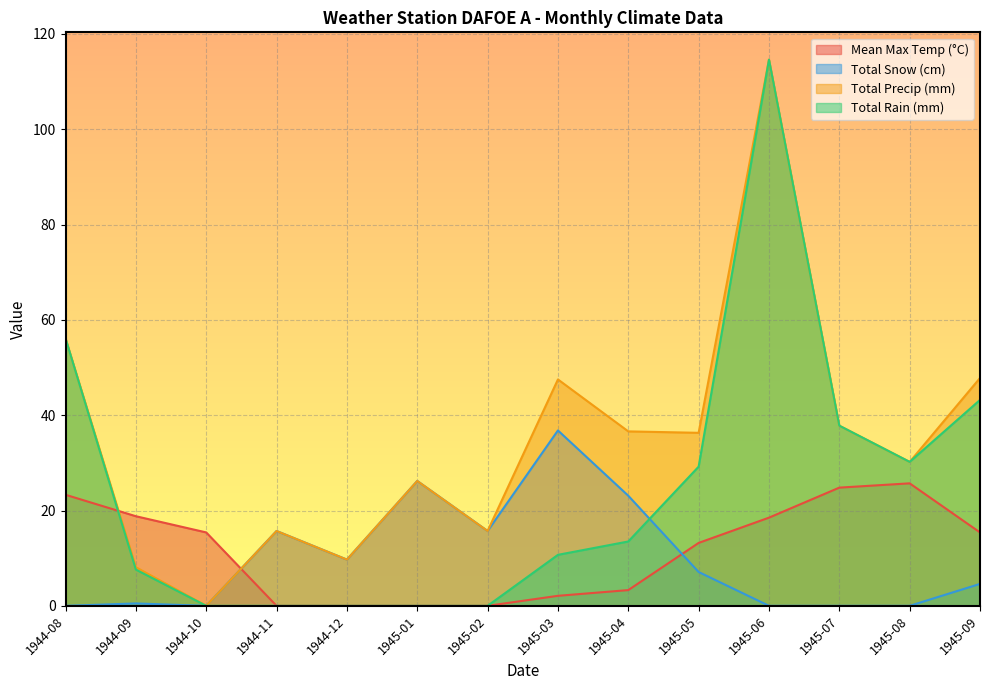

Where is Total Snow (cm) nearest to the value 18?

1944-11